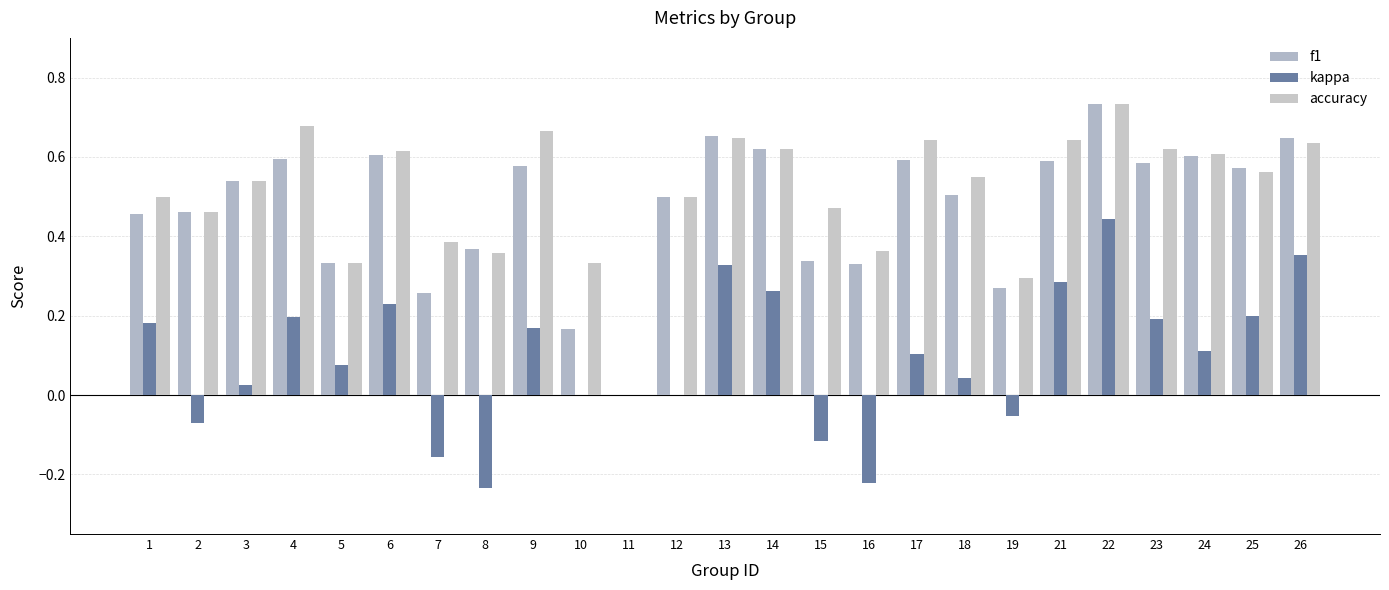

Which series changed the most between 7 and 9?

kappa